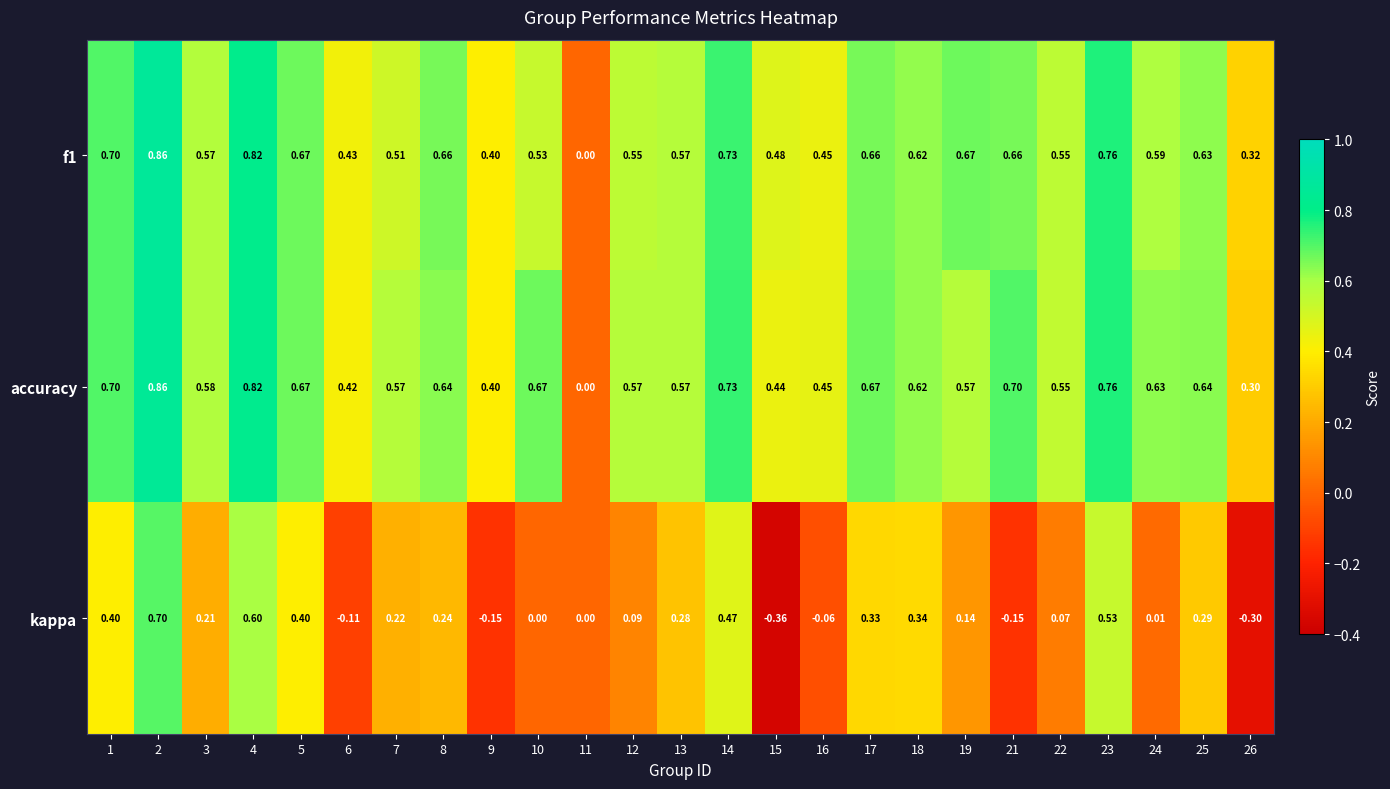

Which label corresponds to the largest value in the chart?

2